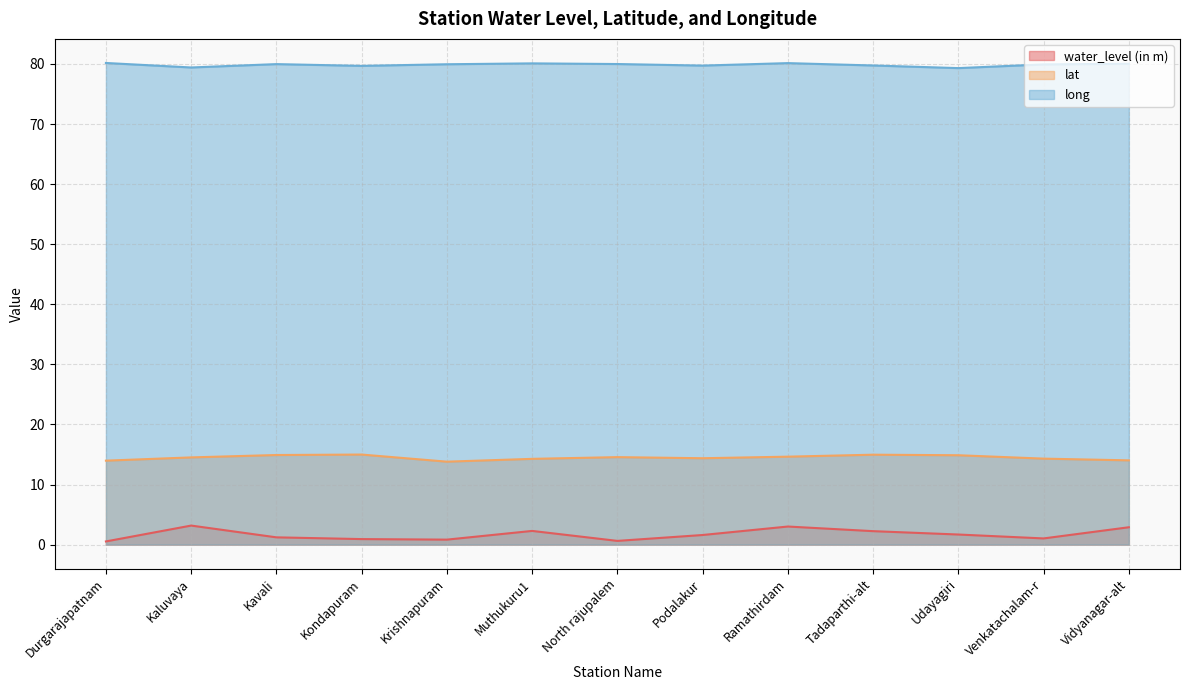

True or false: water_level (in m) has more than 2 interior local peaks.

True